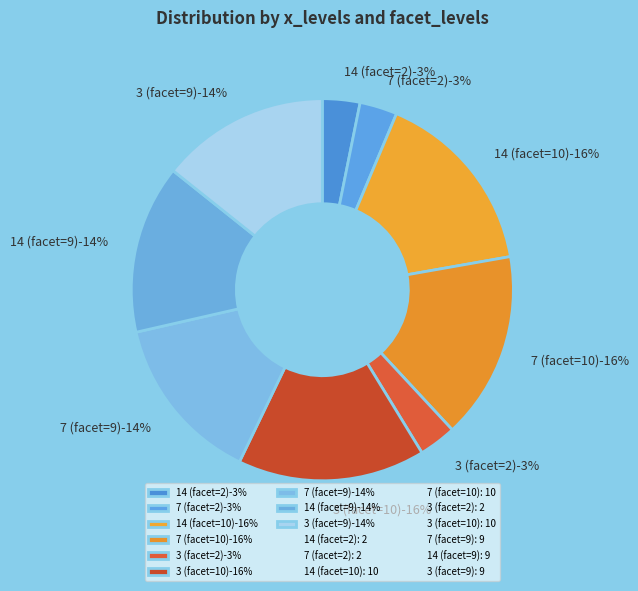

True or false: 7 (facet=9) accounts for 14% of the total.

True